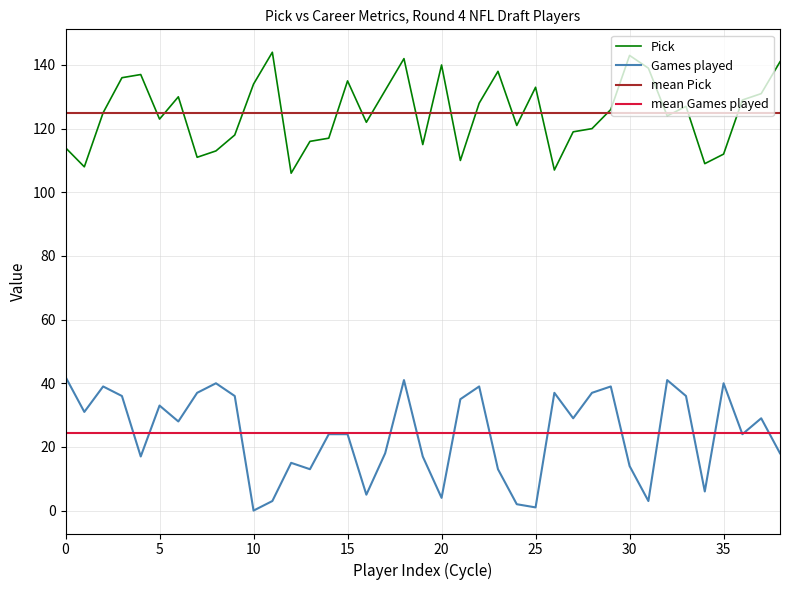

How many lines are shown in the chart?

2